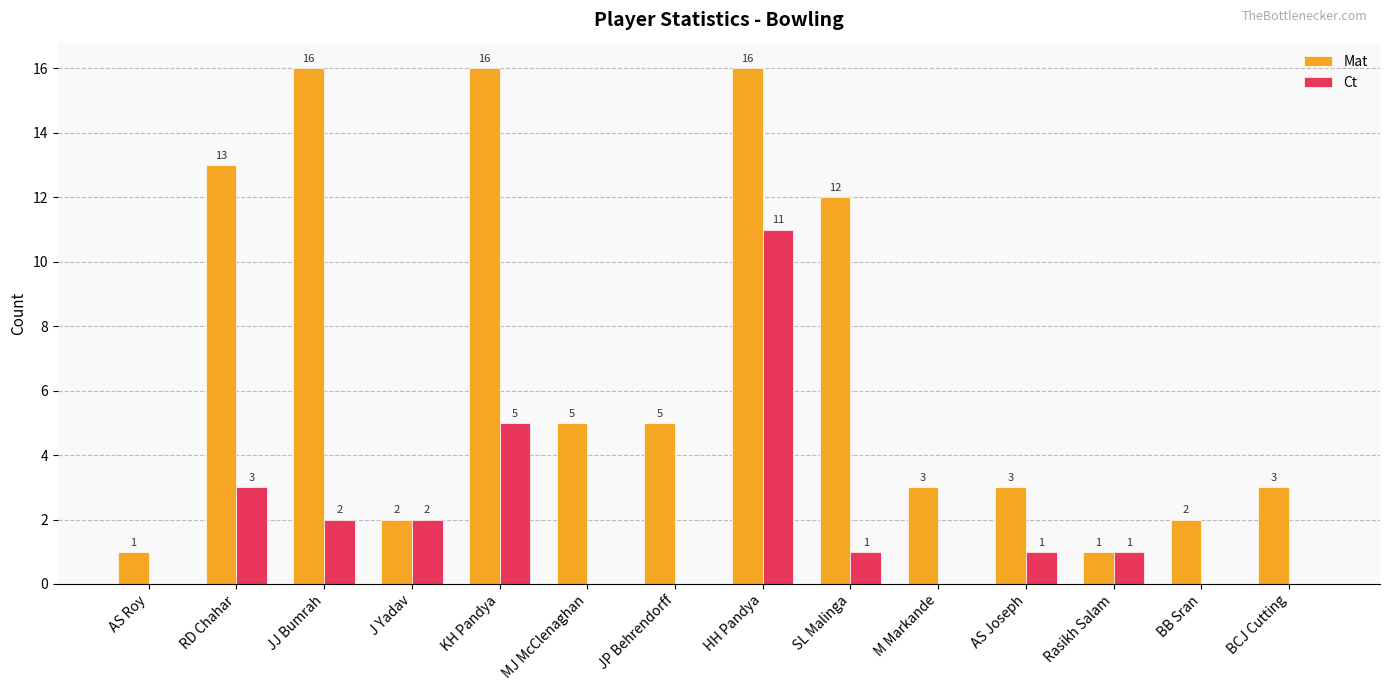

Reading right to left, extract all data points from this chart.

Mat: 3	2	1	3	3	12	16	5	5	16	2	16	13	1
Ct: 0	0	1	1	0	1	11	0	0	5	2	2	3	0